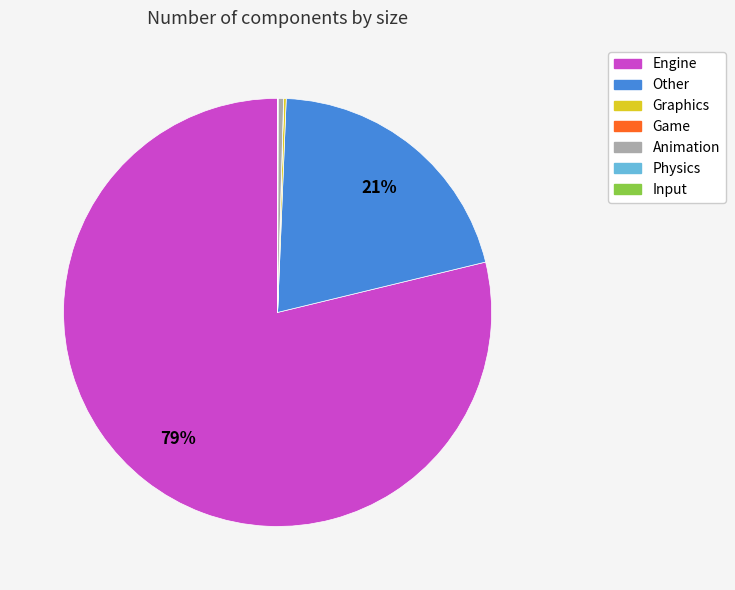

True or false: Other accounts for 21% of the total.

True